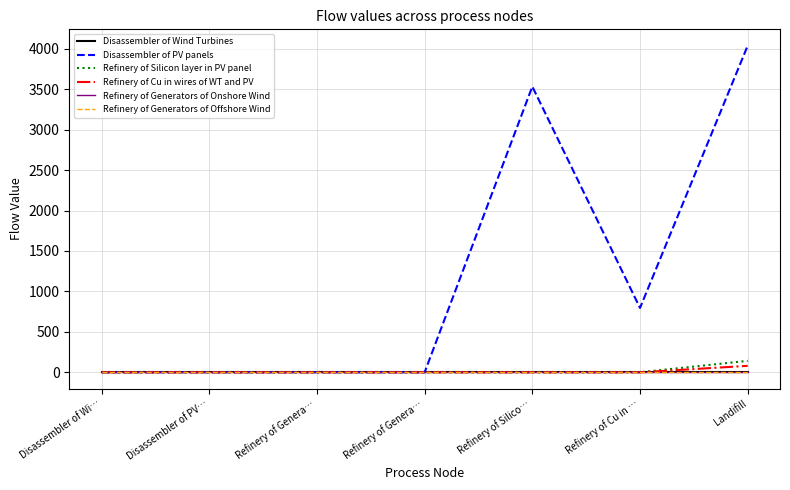

How many lines are shown in the chart?

6